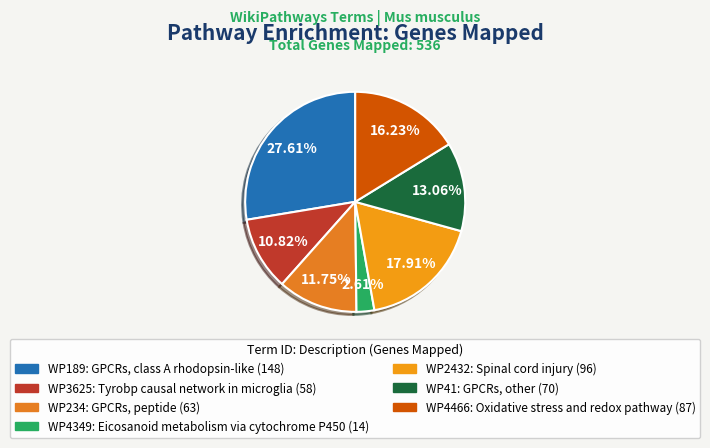

How much of the chart is everything except WP234?

88.2%